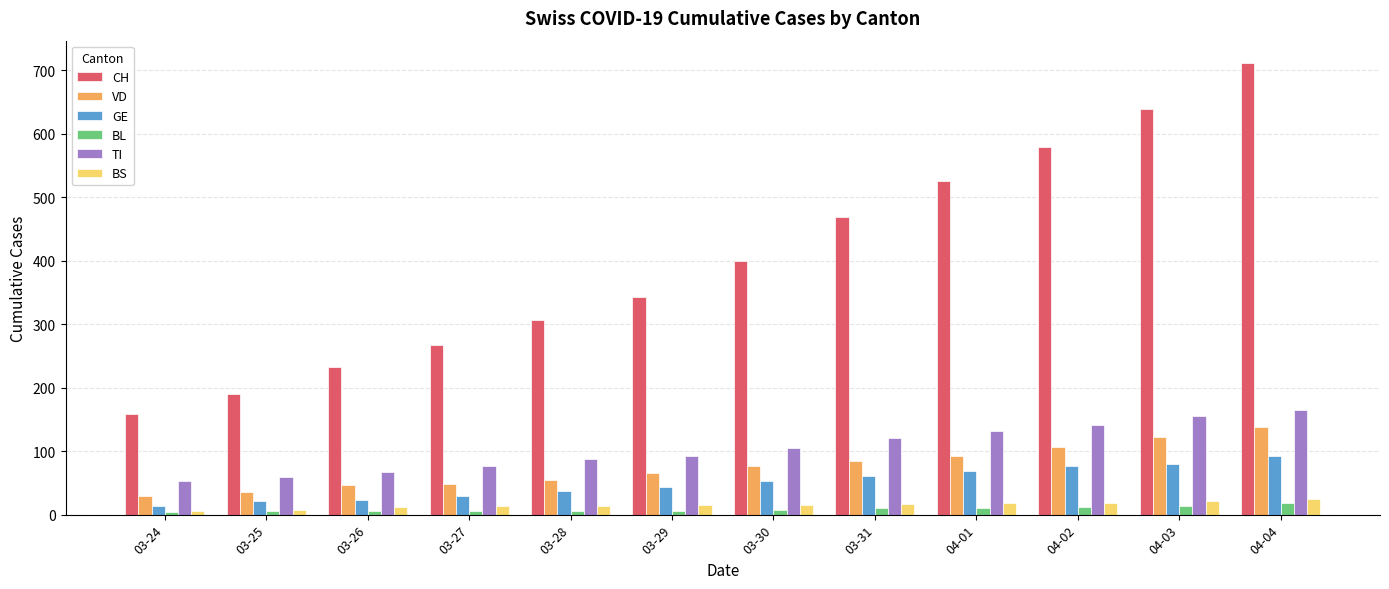

What is the sum of the VD values at 03-24 and 04-01?

121